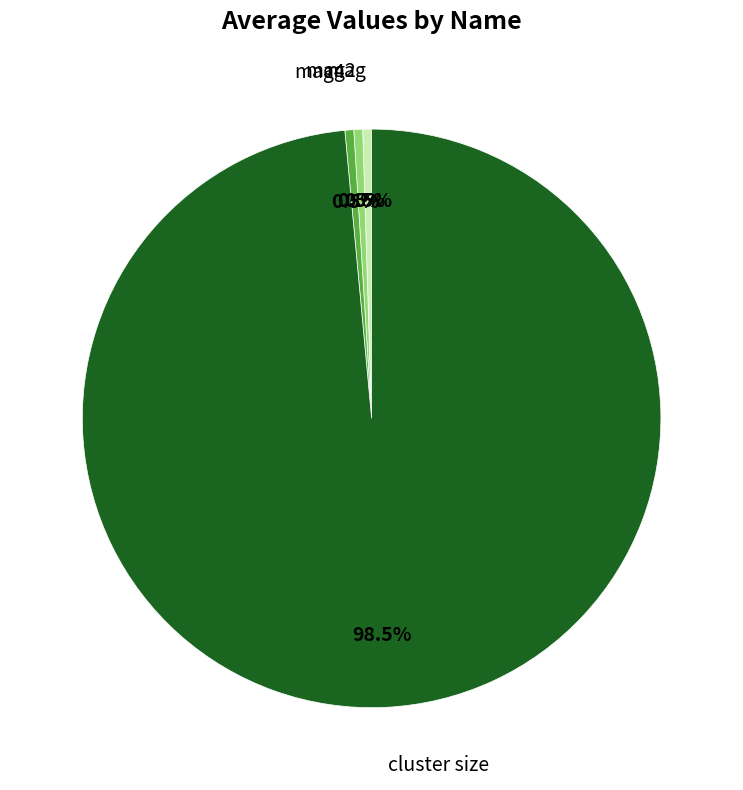

Does any single category account for the majority?

Yes